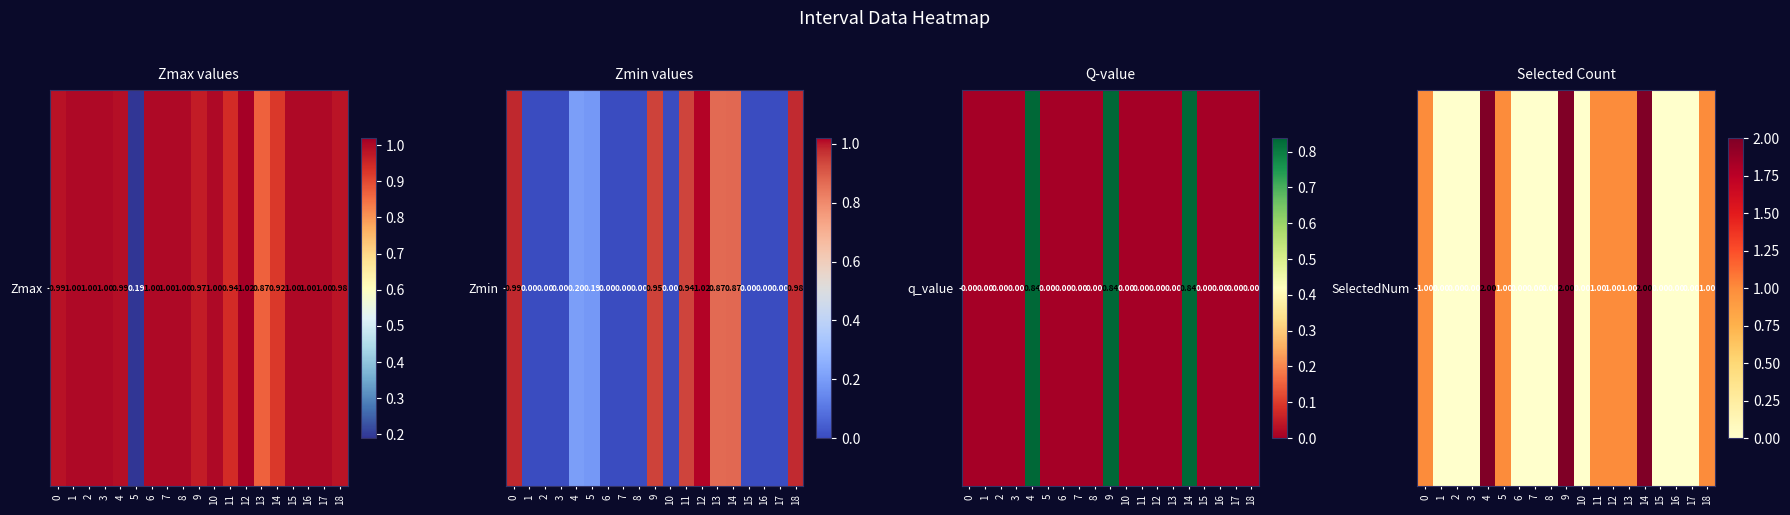

At which category does the chart reach its minimum across all series?

1